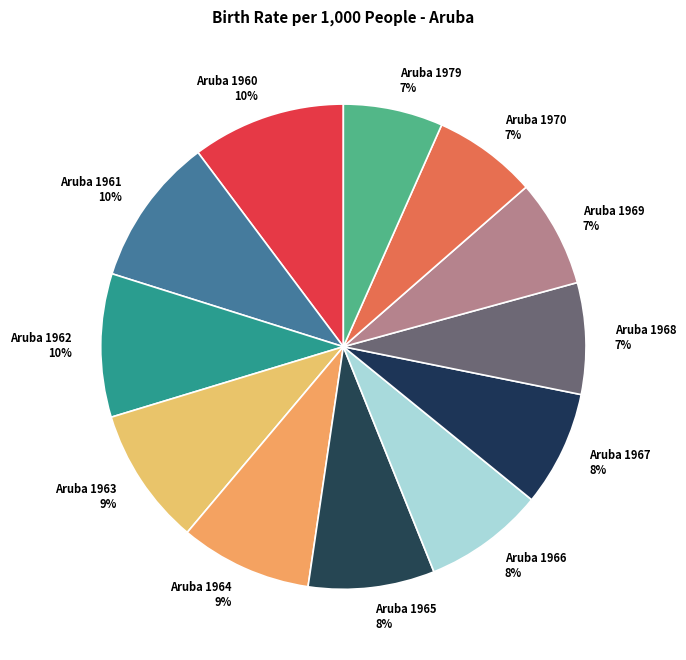

Is Aruba 1968 the majority of the pie?

No